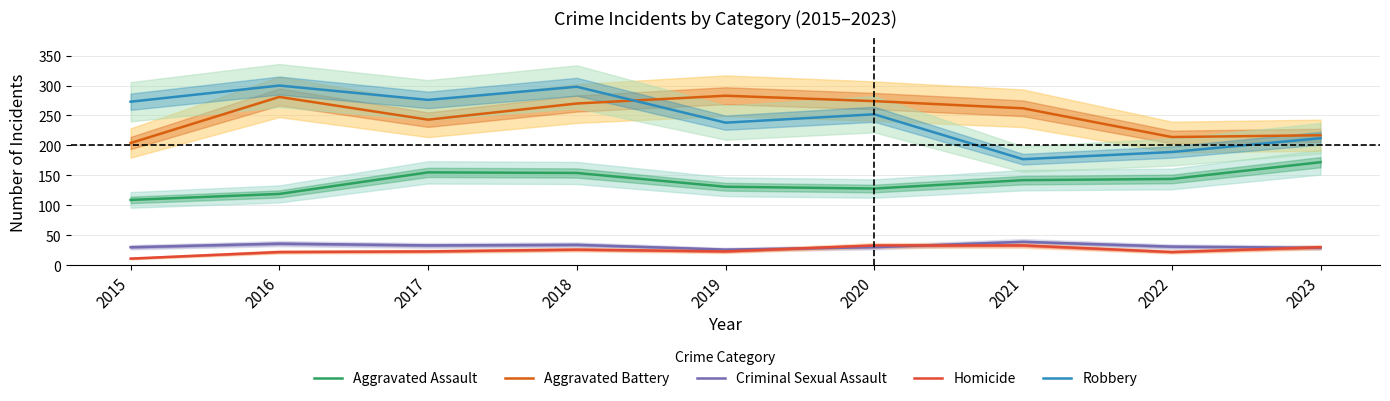

What is the difference between the second highest and minimum values in the Aggravated Assault series?

46